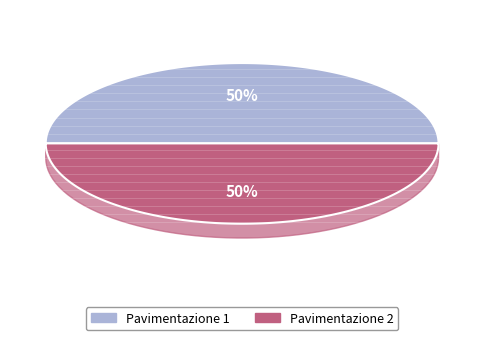

The Pavimentazione 2 slice represents 37% of the pie. True or false?

False